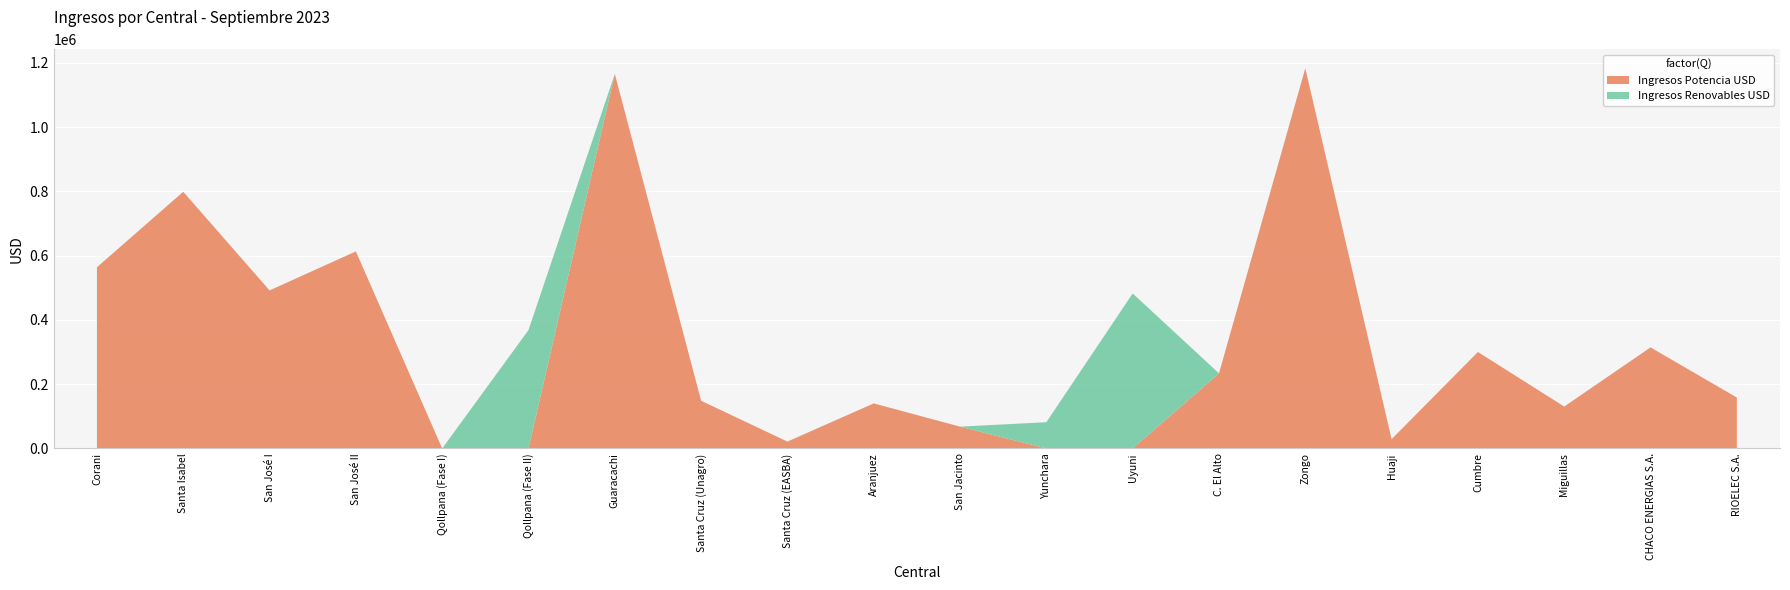

Reading left to right, what are all the values shown in this chart?

Ingresos Potencia USD: Corani=563787.5	Santa Isabel=798604.0	San José I=491695.6	San José II=613093.7	Qollpana (Fase I)=0.0	Qollpana (Fase II)=0.0	Guaracachi=1165269.3	Santa Cruz (Unagro)=148353.2	Santa Cruz (EASBA)=21434.9	Aranjuez=140178.1	San Jacinto=67877.6	Yunchara=0.0	Uyuni=0.0	C. El Alto=233687.4	Zongo=1182740.2	Huaji=28902.5	Cumbre=300134.2	Miguillas=130380.2	CHACO ENERGIAS S.A.=314432.4	RIOELEC S.A.=158417.5
Ingresos Renovables USD: Corani=0.0	Santa Isabel=0.0	San José I=0.0	San José II=0.0	Qollpana (Fase I)=0.0	Qollpana (Fase II)=368314.0	Guaracachi=0.0	Santa Cruz (Unagro)=0.0	Santa Cruz (EASBA)=0.0	Aranjuez=0.0	San Jacinto=0.0	Yunchara=81708.2	Uyuni=482282.6	C. El Alto=0.0	Zongo=0.0	Huaji=0.0	Cumbre=0.0	Miguillas=0.0	CHACO ENERGIAS S.A.=0.0	RIOELEC S.A.=0.0